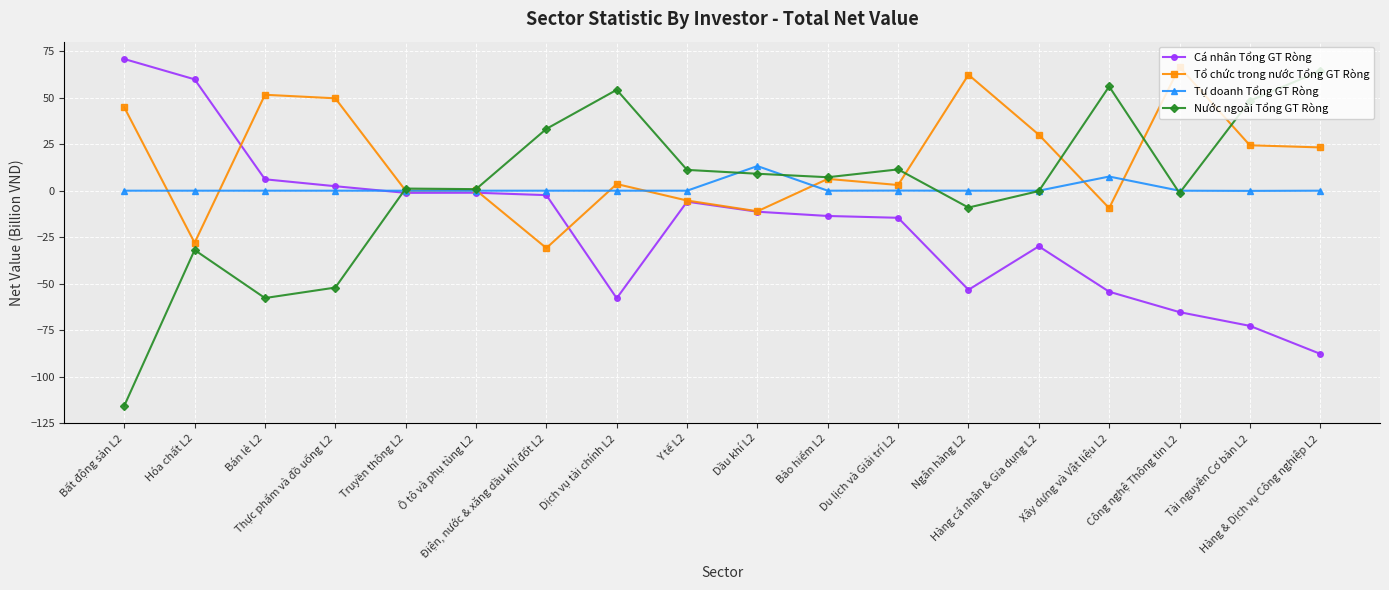

Is the value of Tổ chức trong nước Tổng GT Ròng at Hàng cá nhân & Gia dụng L2 greater than the value of Tự doanh Tổng GT Ròng at Bảo hiểm L2?

Yes